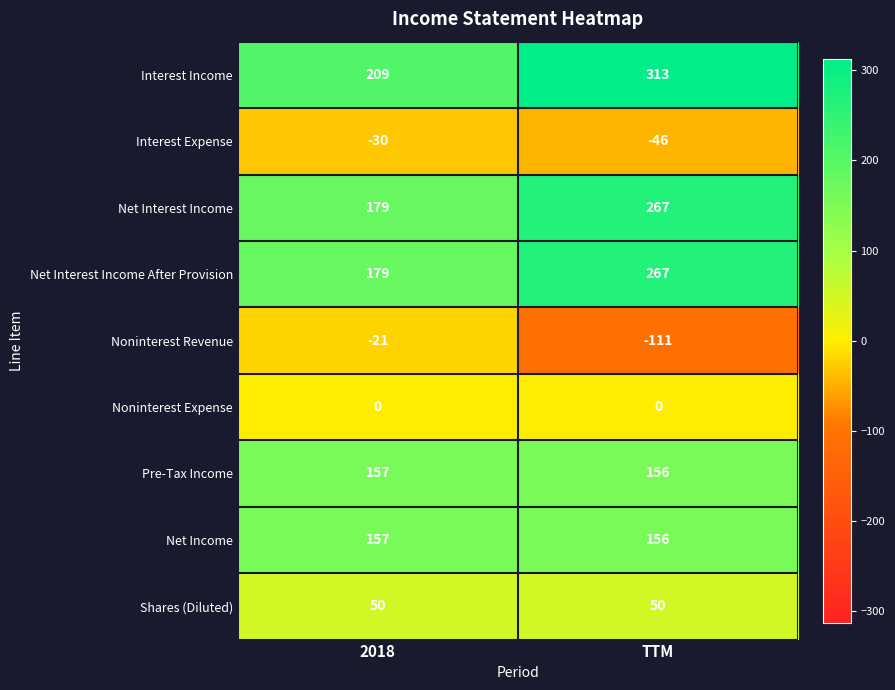

What is the greatest value displayed?

313